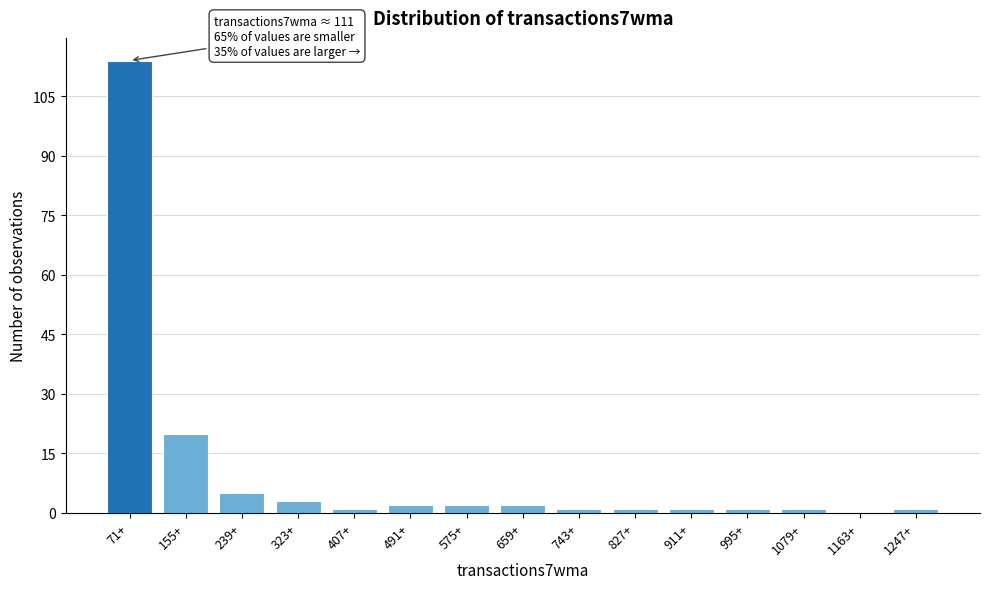

Reading left to right, extract all data points from this chart.

71+=114	155+=20	239+=5	323+=3	407+=1	491+=2	575+=2	659+=2	743+=1	827+=1	911+=1	995+=1	1079+=1	1163+=0	1247+=1